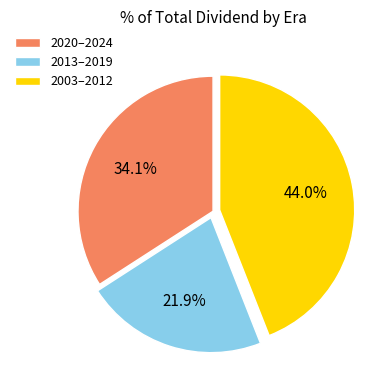

Does 2020–2024 account for over 50% of the chart?

No